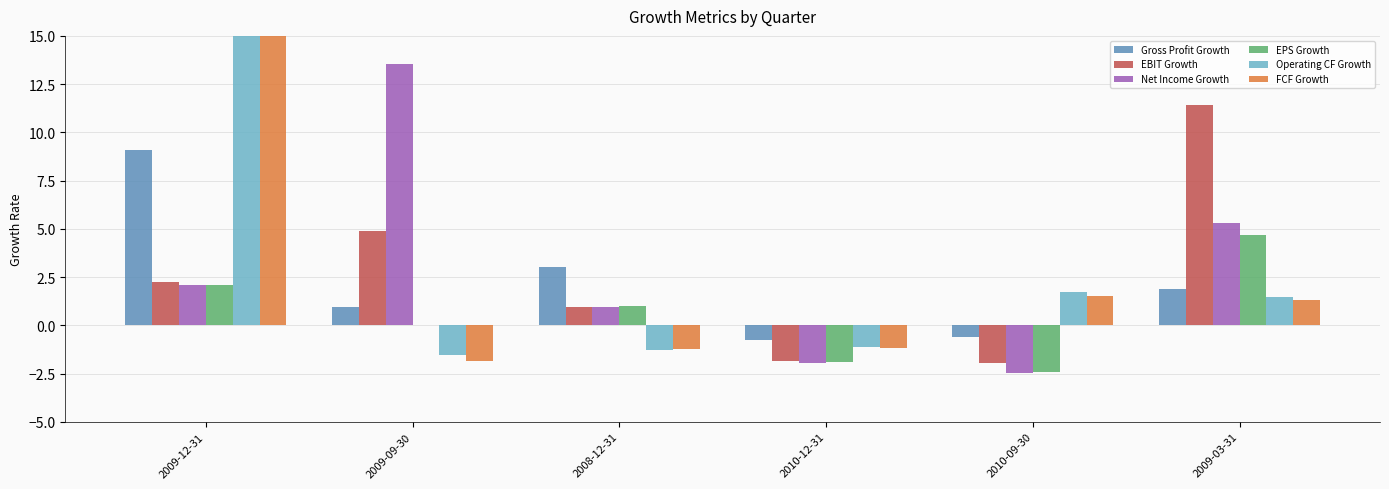

What is the average value of the EPS Growth series?

0.6